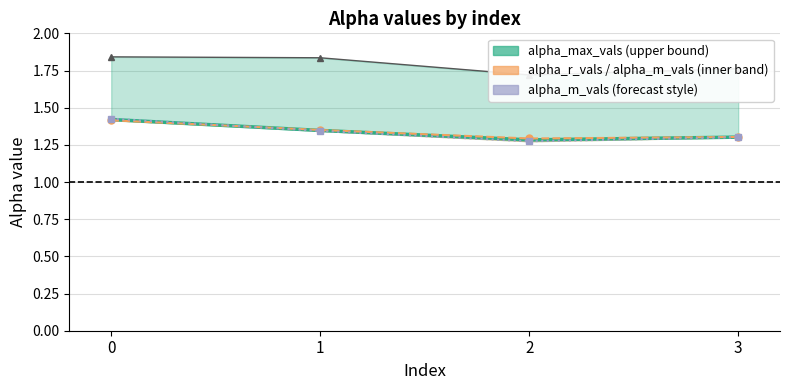

Which series changed the most between 0 and 1?

alpha_m_vals